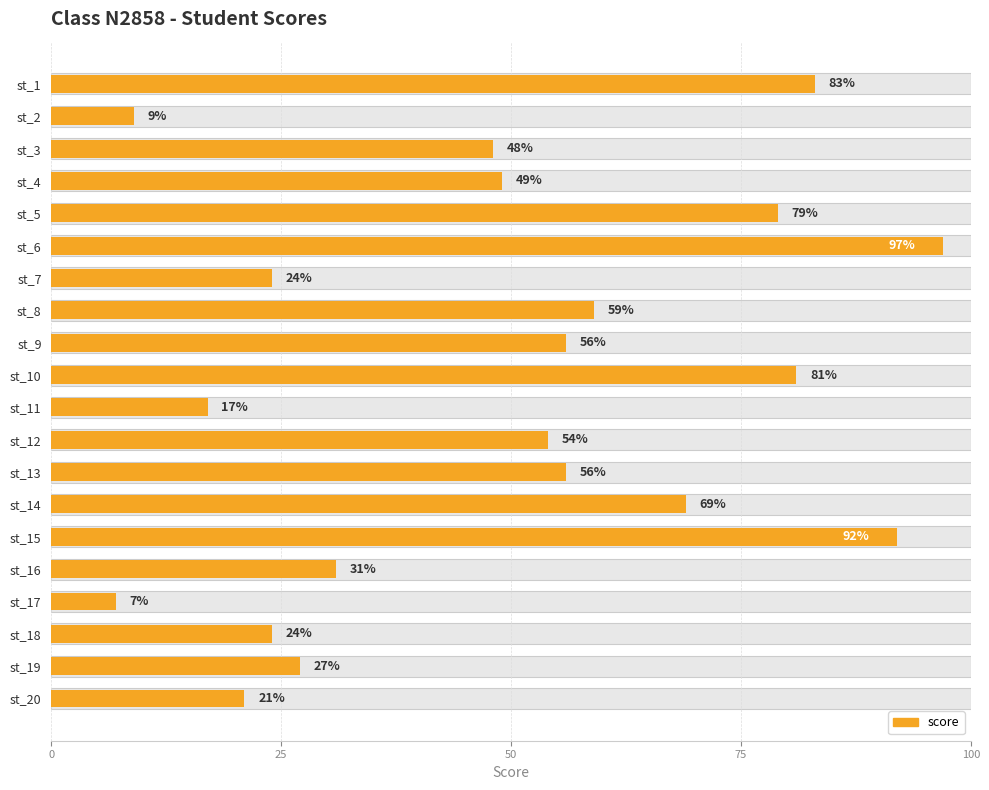

How many categories are shown in the chart?

20